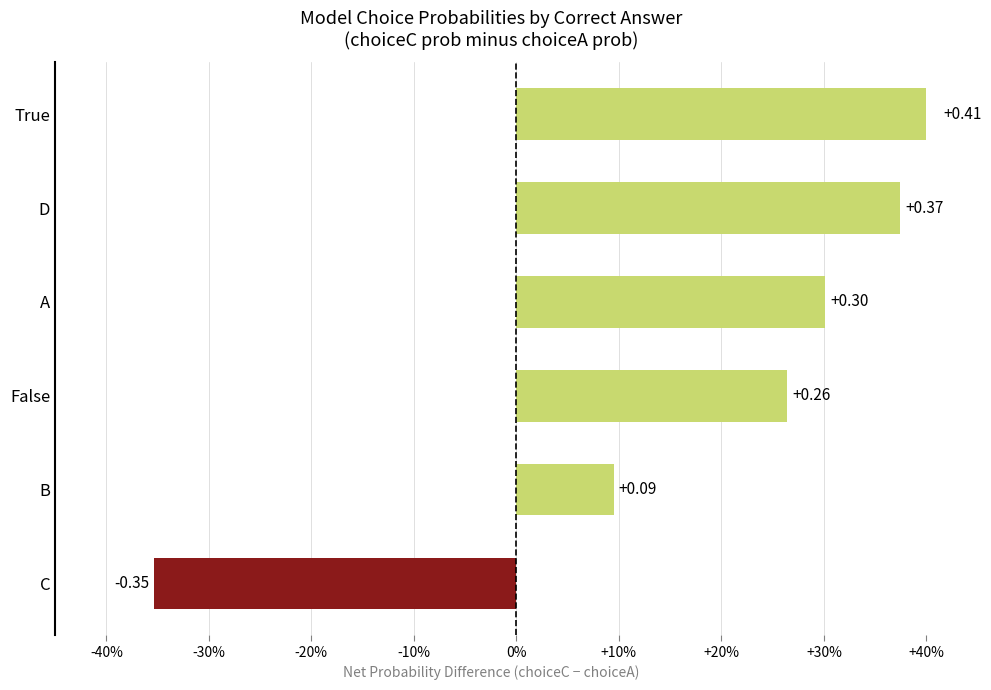

What is the average value?

0.2